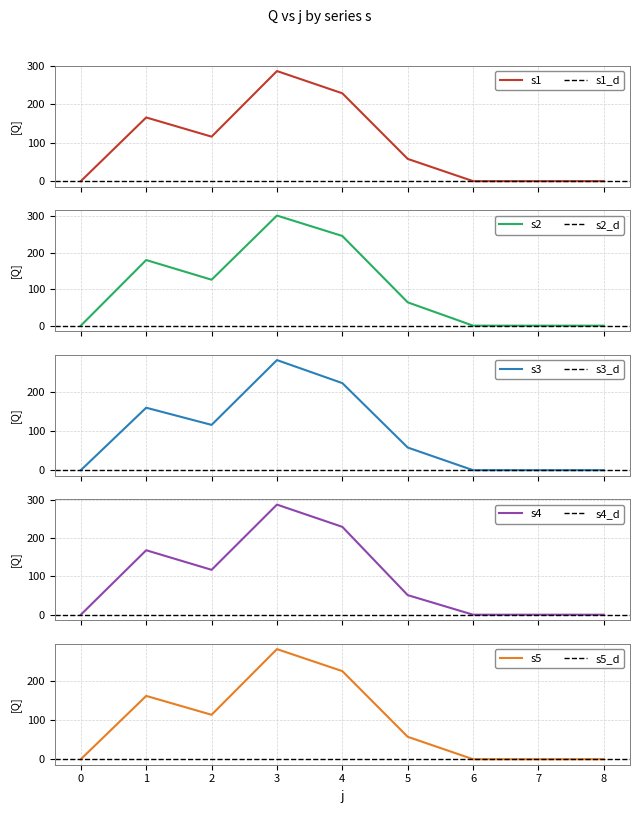

What is the difference between the s2 values at 5 and 7?

64